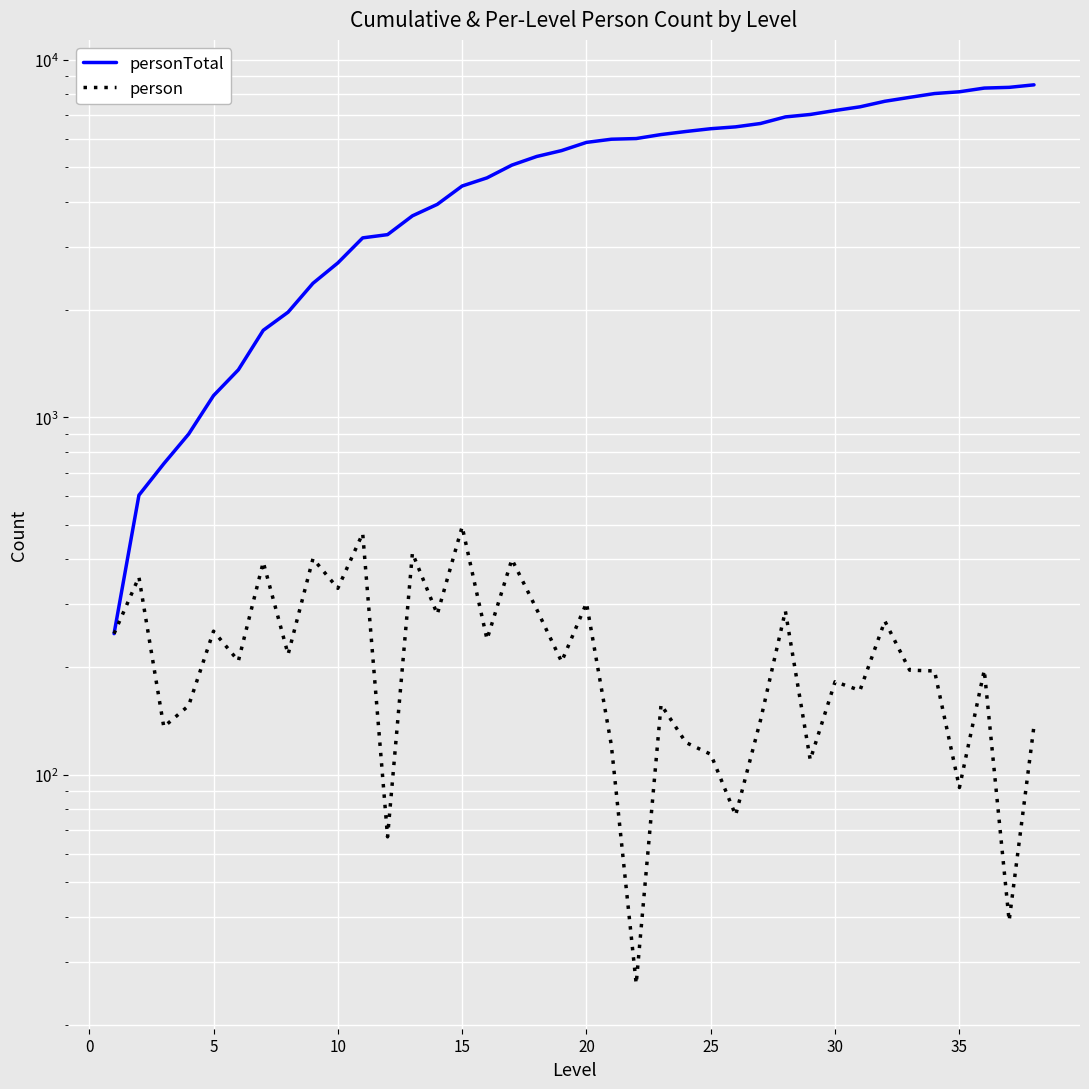

In person, how many points are higher than both neighbors (excluding endpoints)?

14